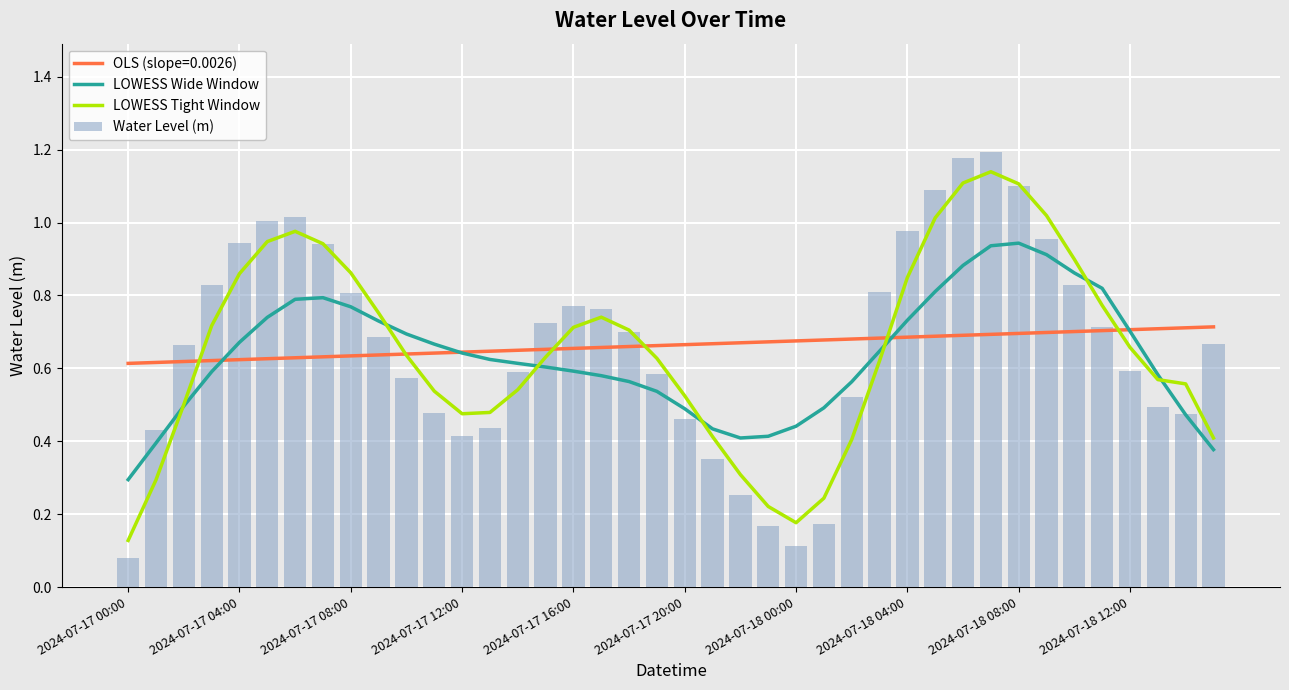

What is the difference between the maximum and minimum values in the Water Level (m) series?

1.1